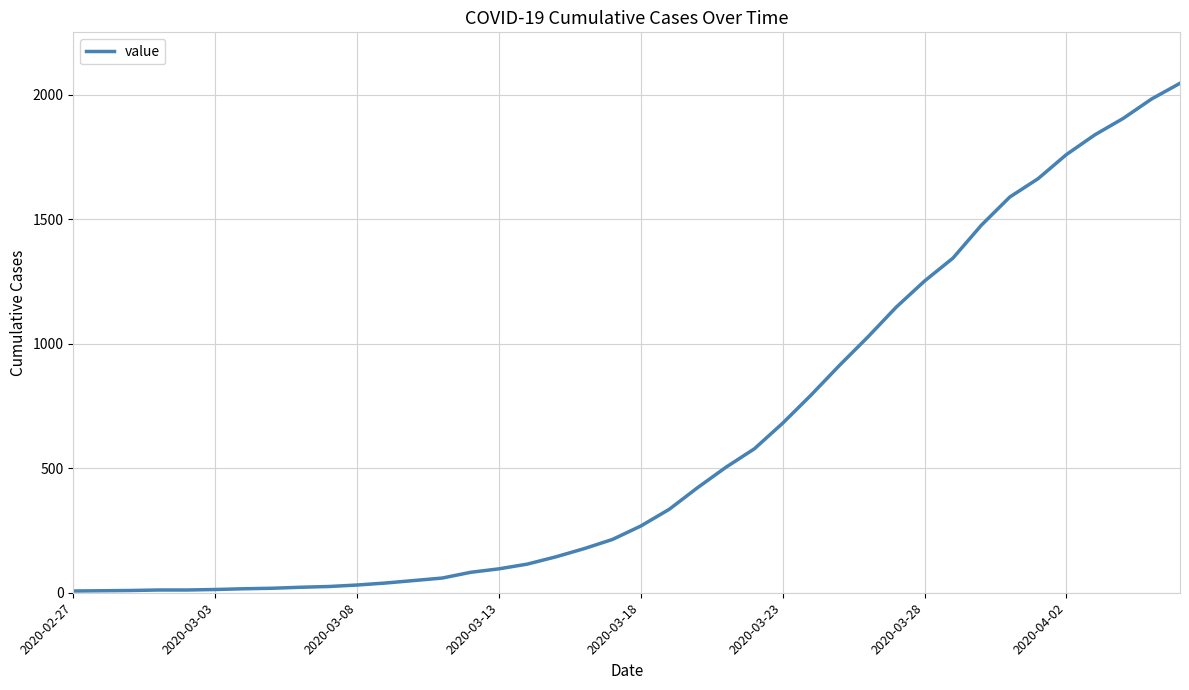

What is the sum of all values?

24672